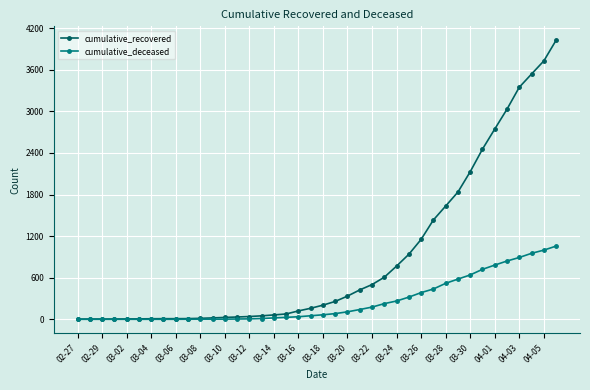

Rank the series by their maximum value, from lowest to highest.

cumulative_deceased, cumulative_recovered